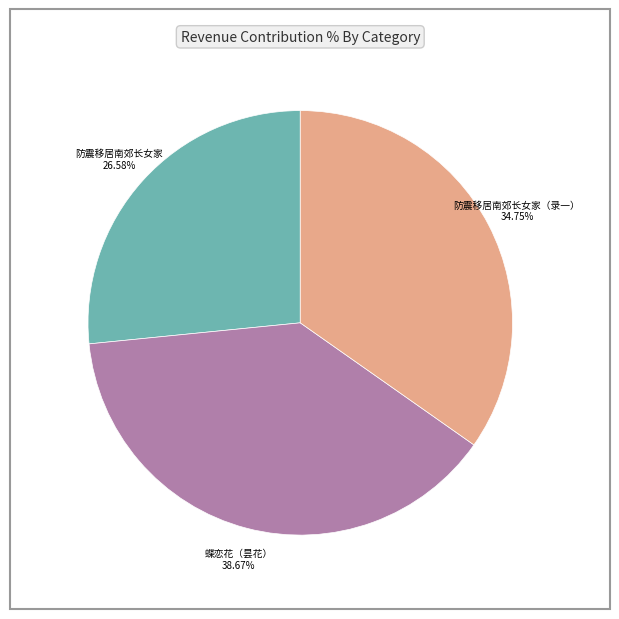

Rank the categories by value from lowest to highest.

防震移居南郊长女家, 防震移居南郊长女家（录一）, 蝶恋花（昙花）